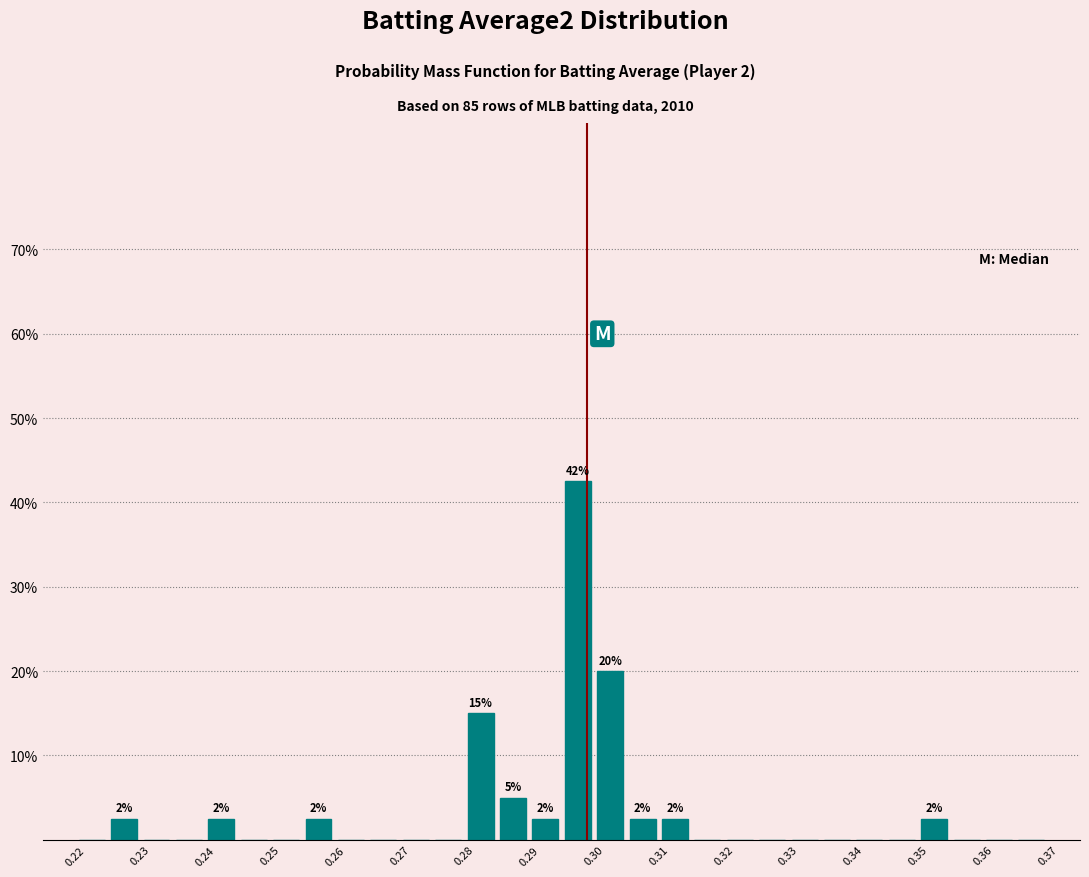

Which range on the x-axis has the tallest bar?

0.295 to 0.300